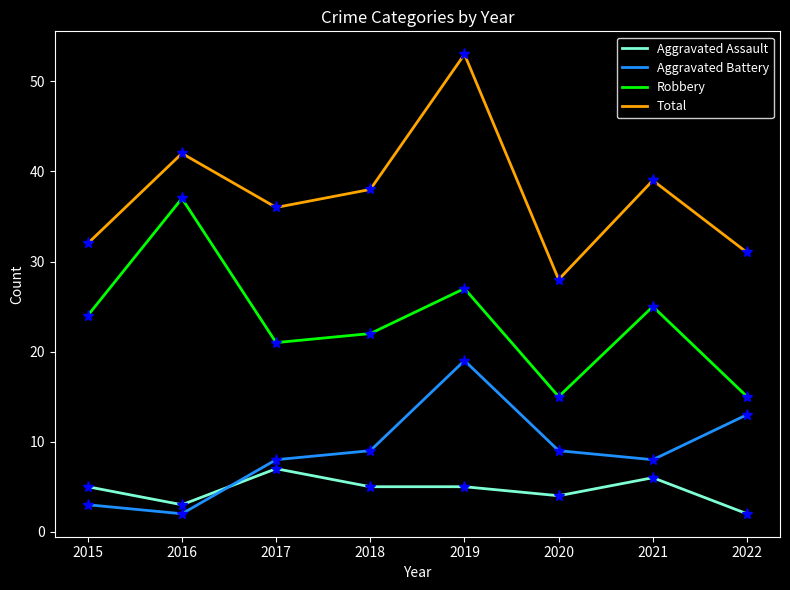

Which category has the highest value across all series?

2019